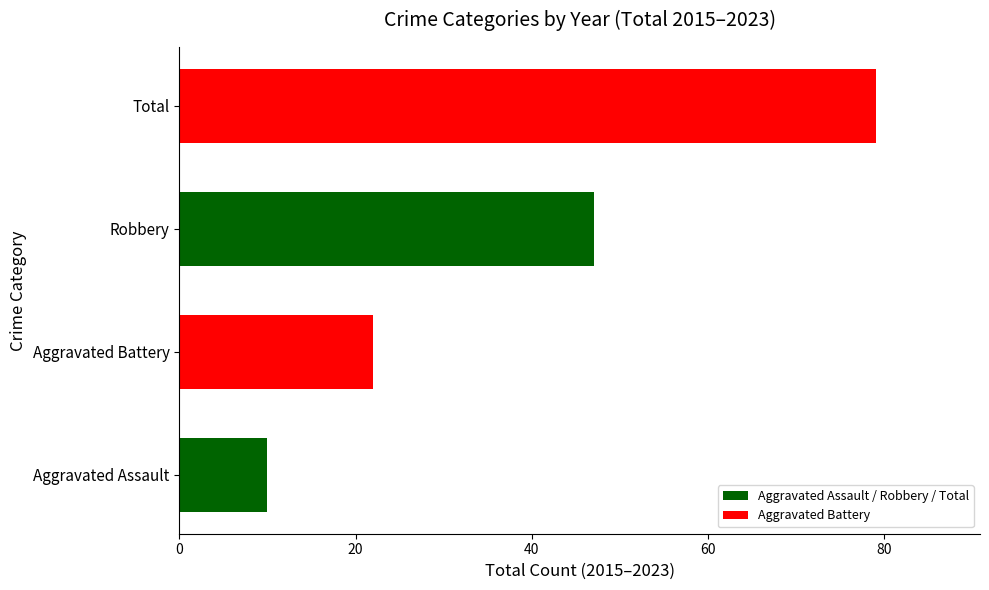

Reading left to right, list all the values displayed in this chart.

Aggravated Assault / Robbery / Total: 10	47
Aggravated Battery: 22	79